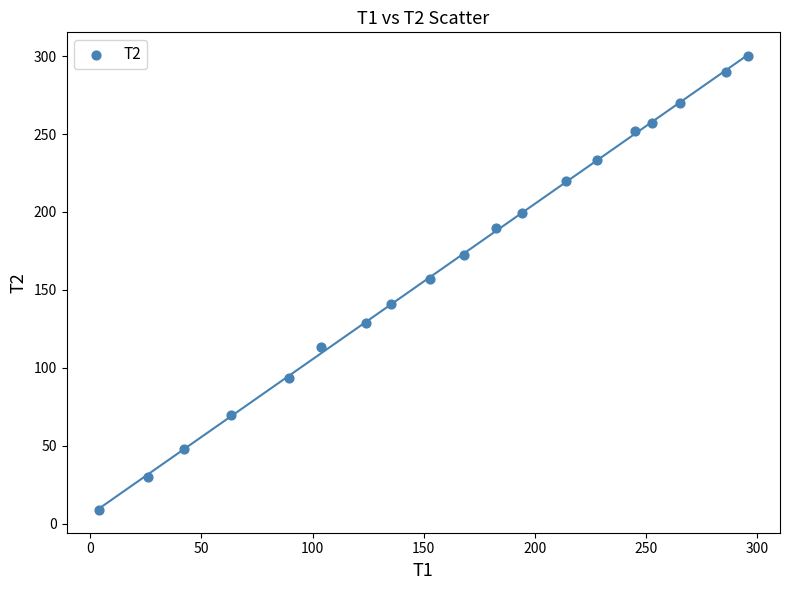

What is the range of Y values (max minus min)?

291.2